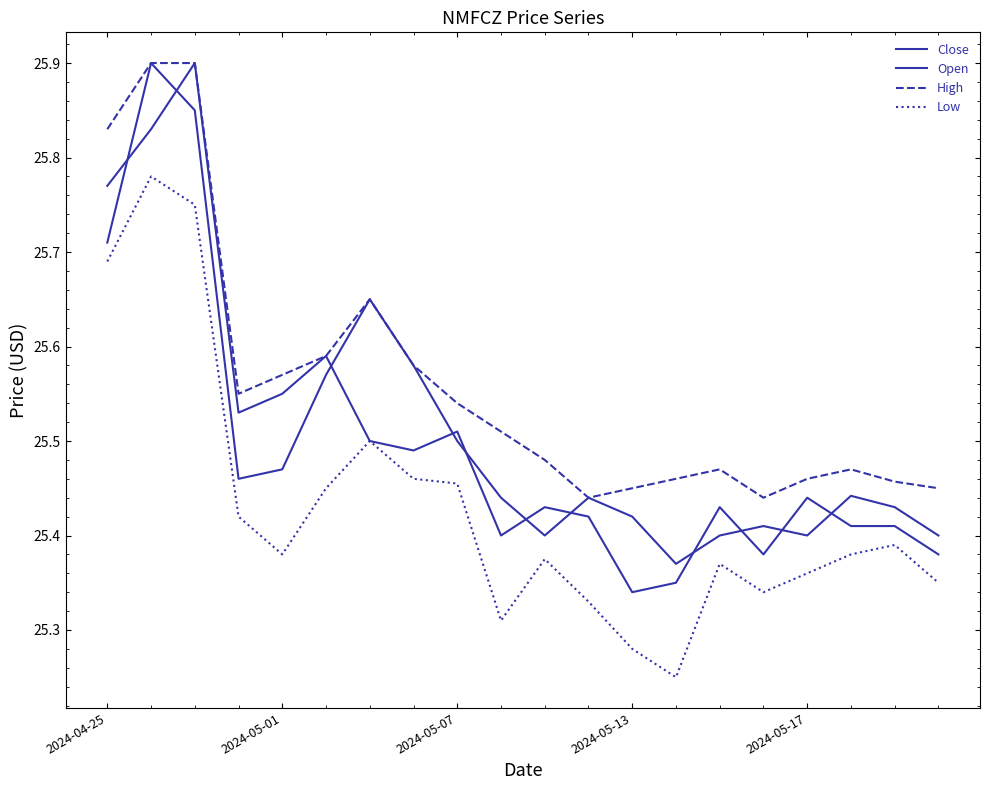

Which series has the largest total across all categories?

High